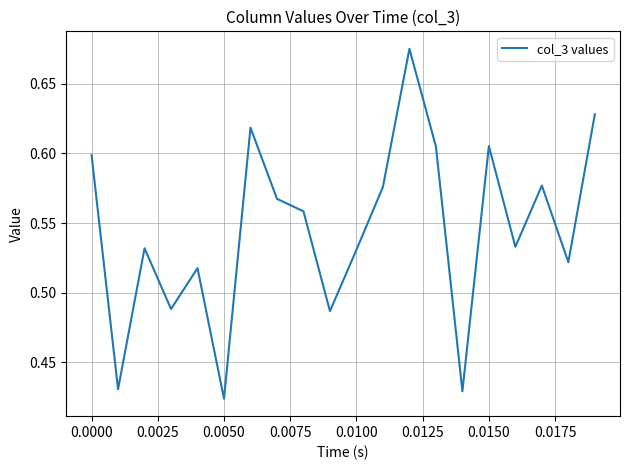

What is the difference between the maximum and minimum values?

0.3